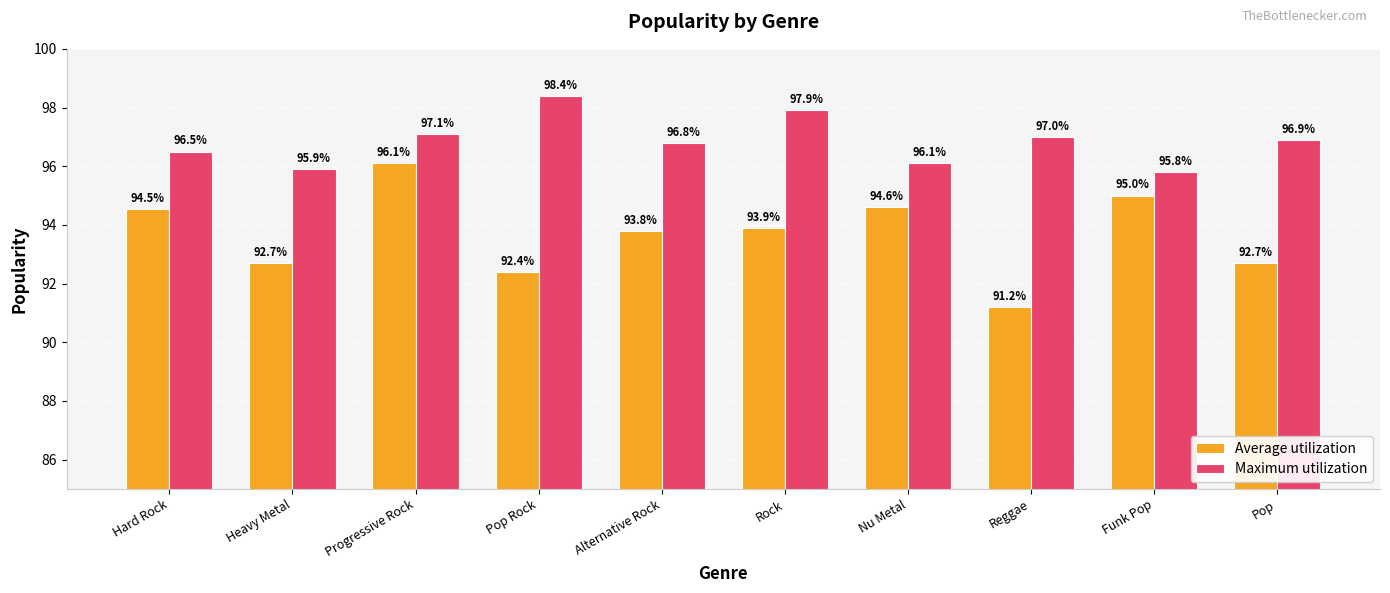

True or false: Average utilization has a value of 95.0 at Funk Pop.

True